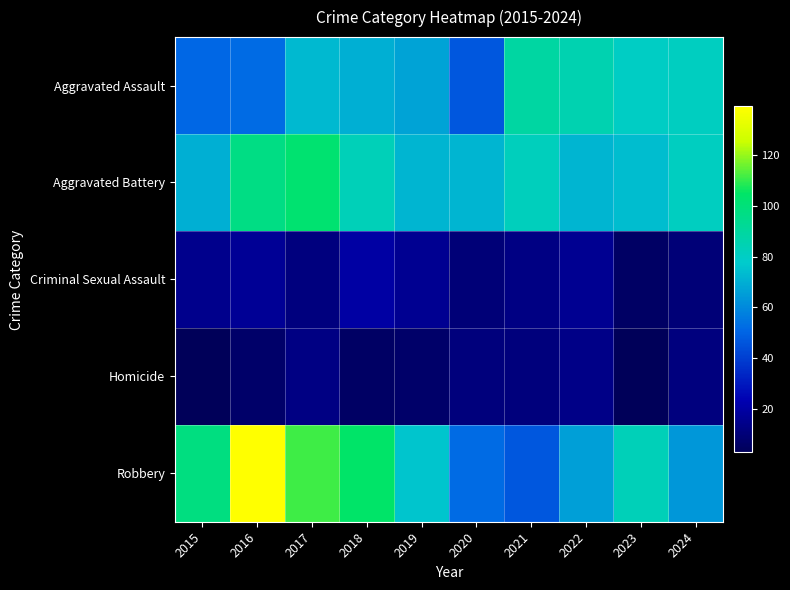

Rank the series by their maximum value, from highest to lowest.

Robbery, Aggravated Battery, Aggravated Assault, Criminal Sexual Assault, Homicide